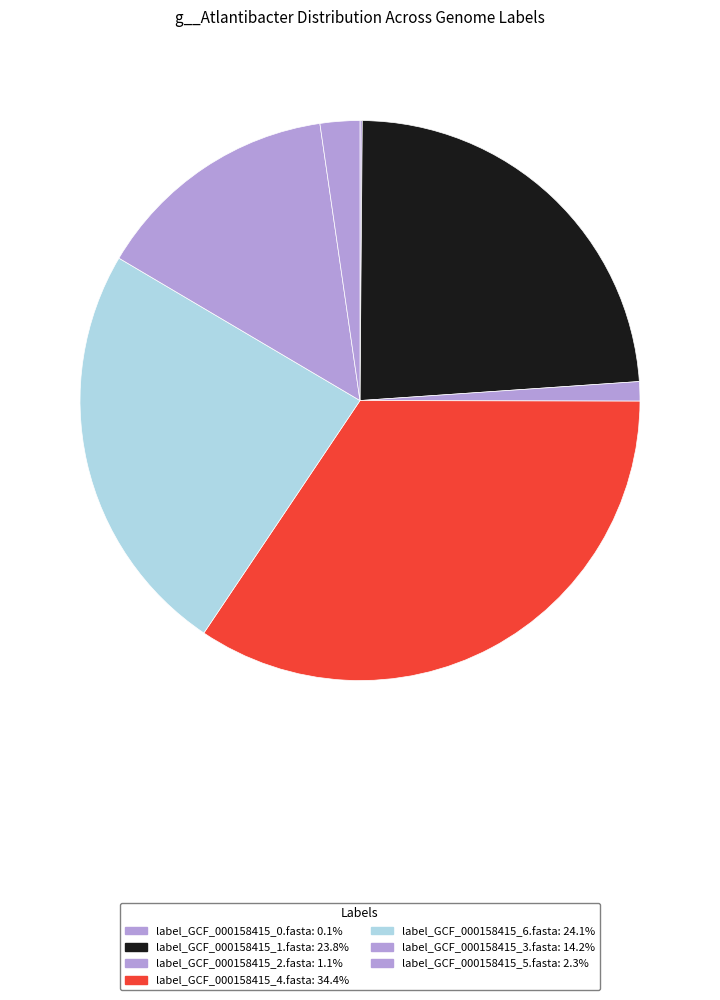

What is the largest slice in the pie chart?

label_GCF_000158415_4.fasta